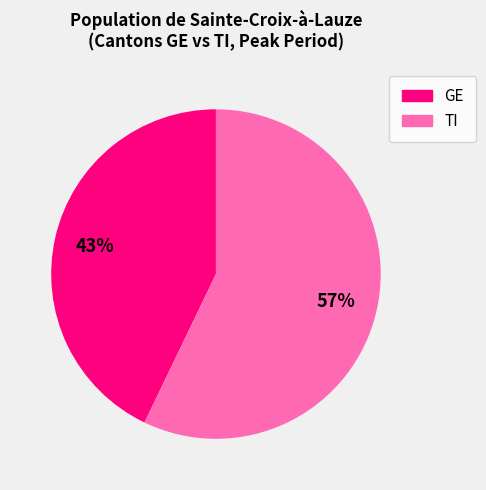

To the nearest percent, what is the difference between the largest and smallest slice percentages?

14%